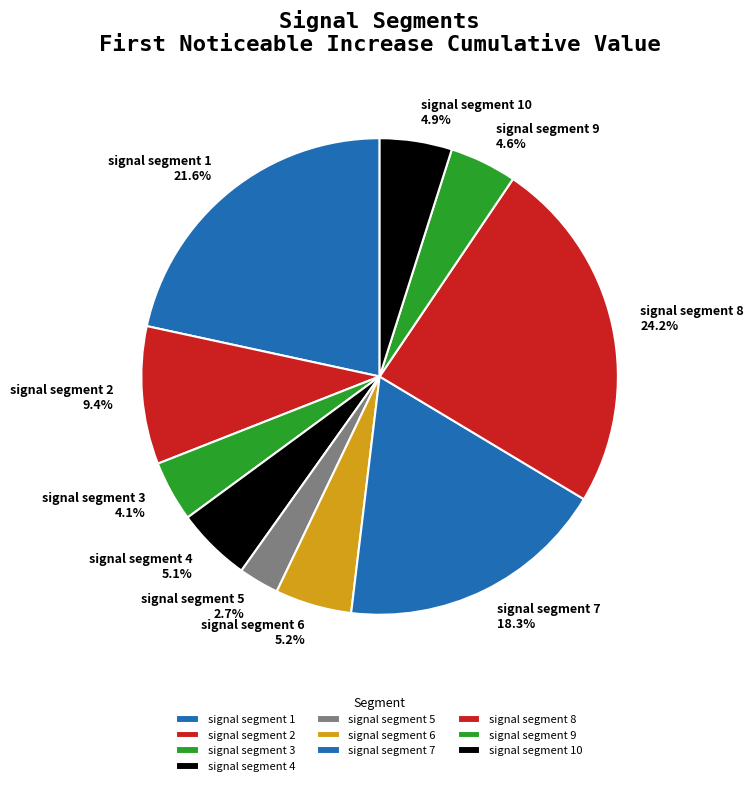

Is there a majority slice in this chart?

No